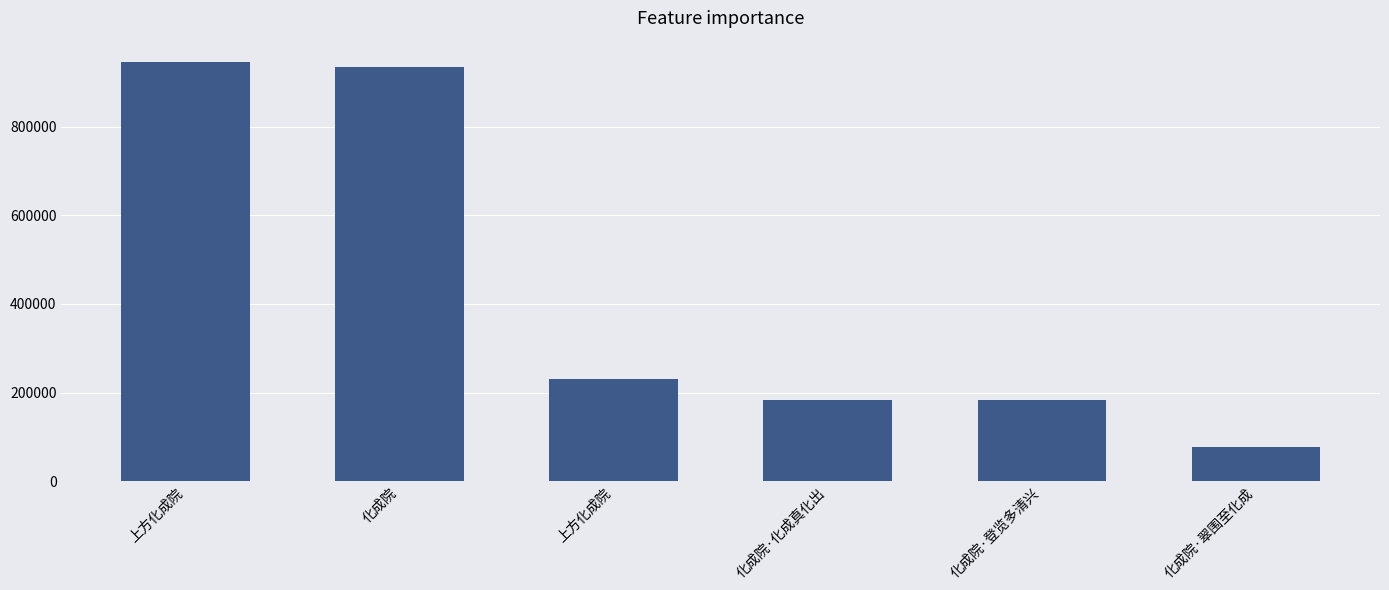

What is the label of the 1st bar from the right?

化成院·翠围至化成